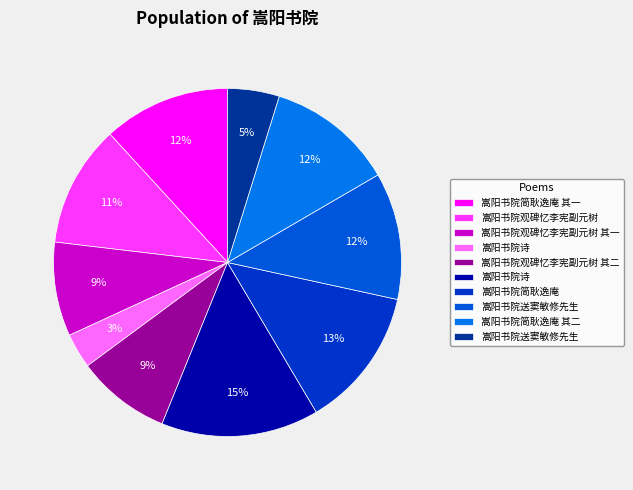

Does any single category account for the majority?

No